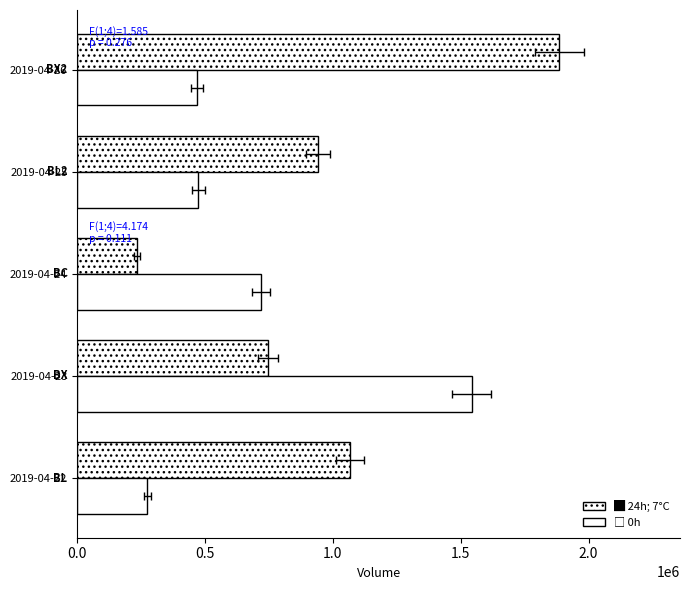

Between 2019-04-26 and 2019-04-25, which is larger?

2019-04-26